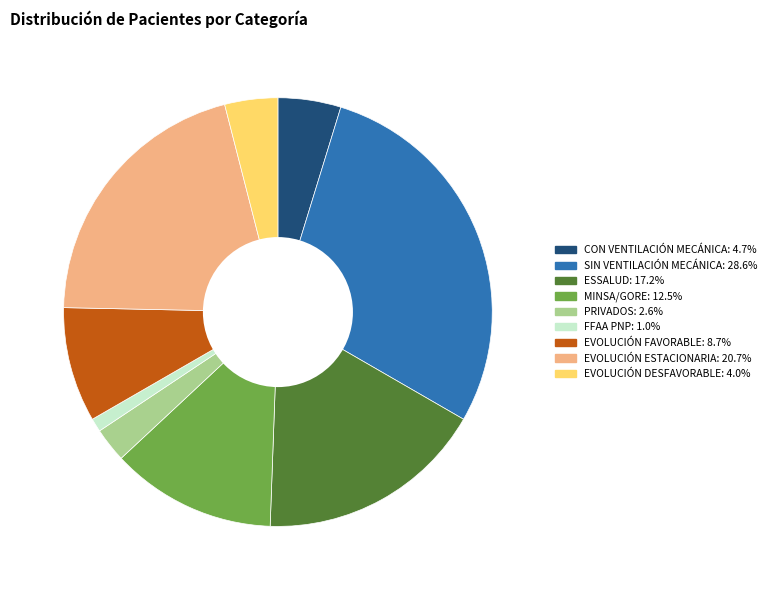

How many segments does this pie chart have?

9